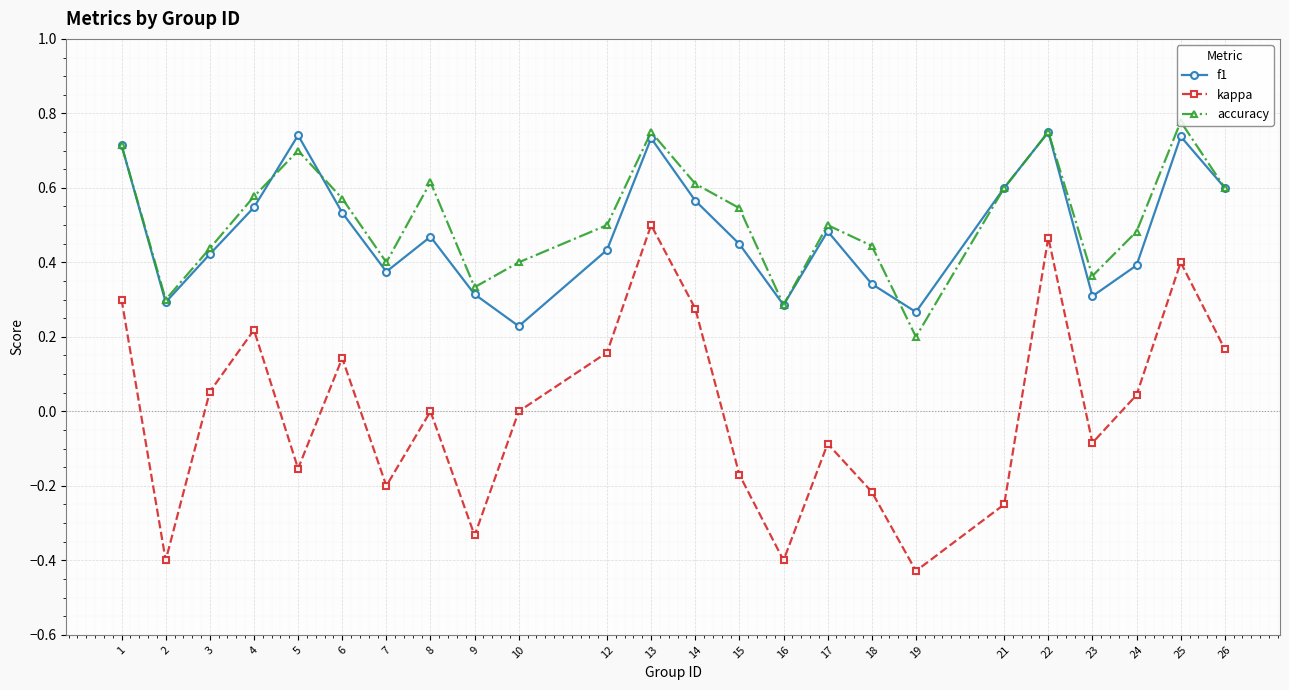

How many distinct data groups are displayed?

3